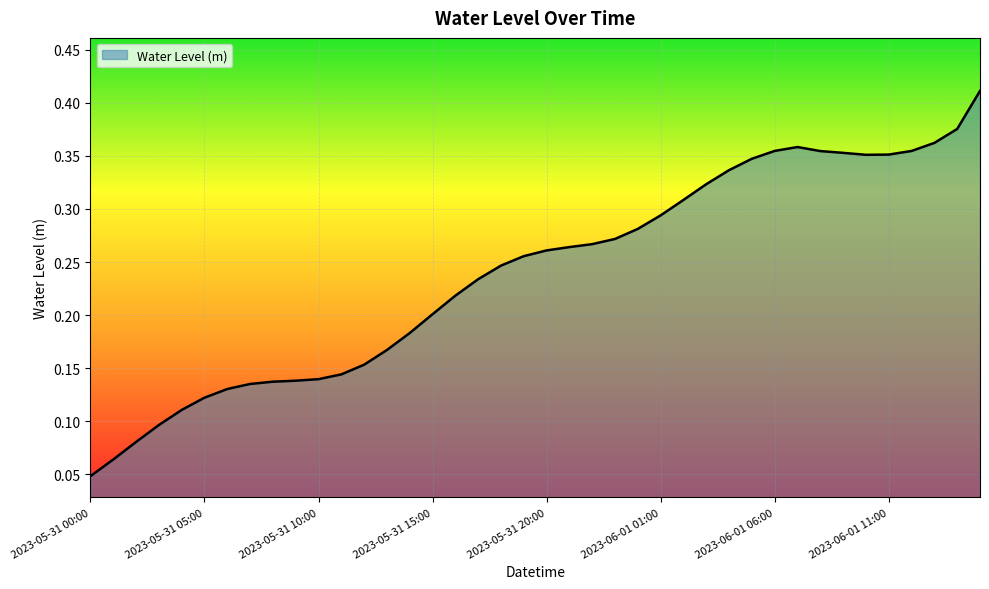

Reading right to left, what are all the values shown in this chart?

2023-06-01 15:00=0.4	2023-06-01 14:00=0.4	2023-06-01 13:00=0.4	2023-06-01 12:00=0.4	2023-06-01 11:00=0.4	2023-06-01 10:00=0.4	2023-06-01 09:00=0.4	2023-06-01 08:00=0.4	2023-06-01 07:00=0.4	2023-06-01 06:00=0.4	2023-06-01 05:00=0.3	2023-06-01 04:00=0.3	2023-06-01 03:00=0.3	2023-06-01 02:00=0.3	2023-06-01 01:00=0.3	2023-06-01 00:00=0.3	2023-05-31 23:00=0.3	2023-05-31 22:00=0.3	2023-05-31 21:00=0.3	2023-05-31 20:00=0.3	2023-05-31 19:00=0.3	2023-05-31 18:00=0.2	2023-05-31 17:00=0.2	2023-05-31 16:00=0.2	2023-05-31 15:00=0.2	2023-05-31 14:00=0.2	2023-05-31 13:00=0.2	2023-05-31 12:00=0.2	2023-05-31 11:00=0.1	2023-05-31 10:00=0.1	2023-05-31 09:00=0.1	2023-05-31 08:00=0.1	2023-05-31 07:00=0.1	2023-05-31 06:00=0.1	2023-05-31 05:00=0.1	2023-05-31 04:00=0.1	2023-05-31 03:00=0.1	2023-05-31 02:00=0.1	2023-05-31 01:00=0.1	2023-05-31 00:00=0.0